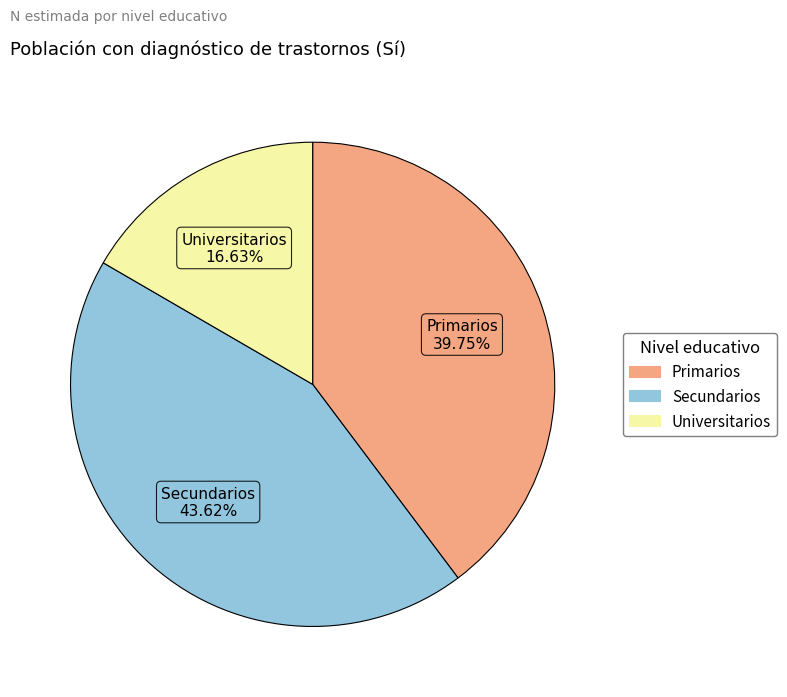

How many segments does this pie chart have?

3